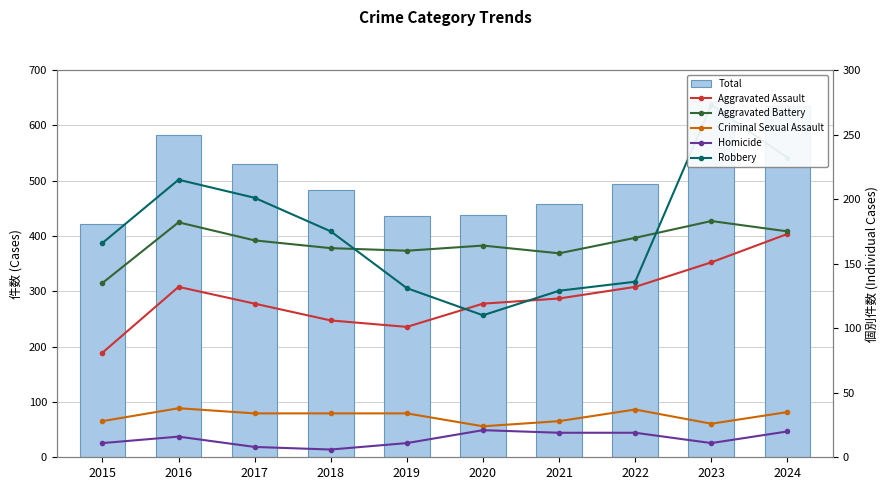

Reading left to right, what are all the values shown in this chart?

Total: 421	583	530	483	437	438	457	494	644	635
Aggravated Assault: 81	132	119	106	101	119	123	132	151	173
Aggravated Battery: 135	182	168	162	160	164	158	170	183	175
Criminal Sexual Assault: 28	38	34	34	34	24	28	37	26	35
Homicide: 11	16	8	6	11	21	19	19	11	20
Robbery: 166	215	201	175	131	110	129	136	273	232